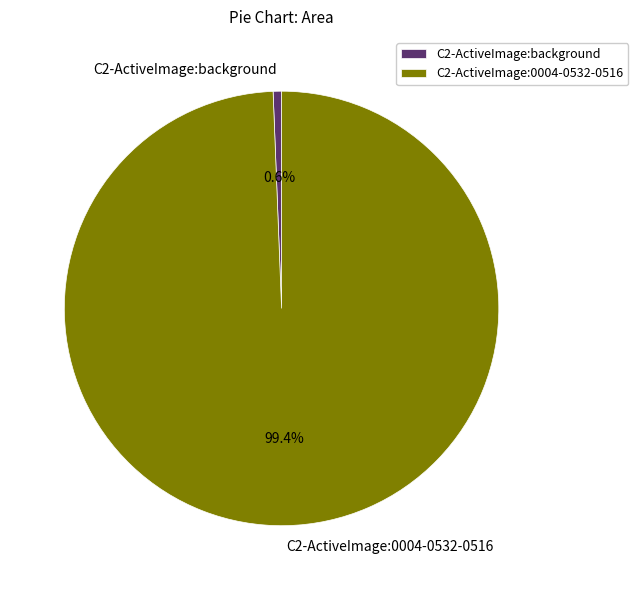

Combined, do C2-ActiveImage:background and C2-ActiveImage:0004-0532-0516 account for over 50%?

Yes